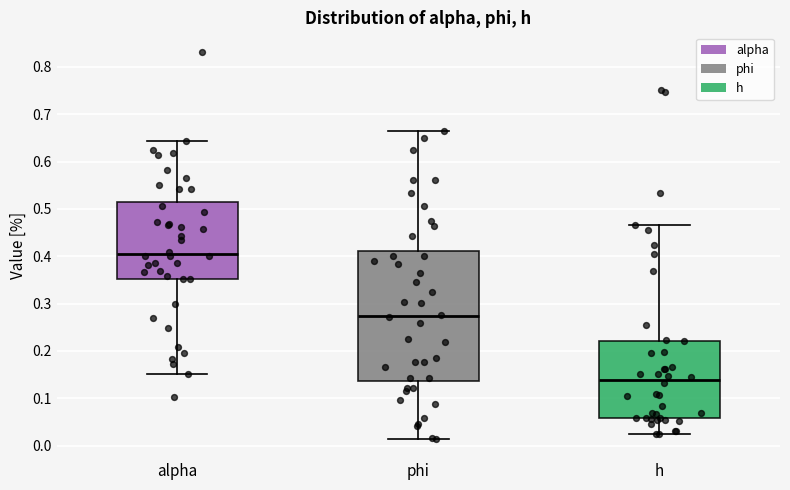

Reading left to right, read every box against the y-axis: the position of its median line, the range the box covers, and the ends of its whiskers. The values are not printed on the chart, so give them approximately, as read against the axis.

alpha: median 0.40, box 0.35 to 0.52, whiskers 0.15 to 0.64
phi: median 0.27, box 0.14 to 0.41, whiskers 0.01 to 0.66
h: median 0.14, box 0.06 to 0.22, whiskers 0.02 to 0.47